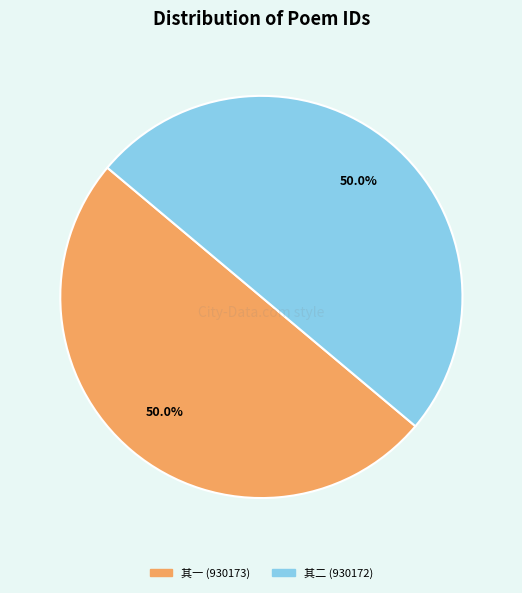

Rank the categories by value from lowest to highest.

新津小宴之明日欲游修觉寺以雨不果呈范舍人二首 其二, 新津小宴之明日欲游修觉寺以雨不果呈范舍人二首 其一